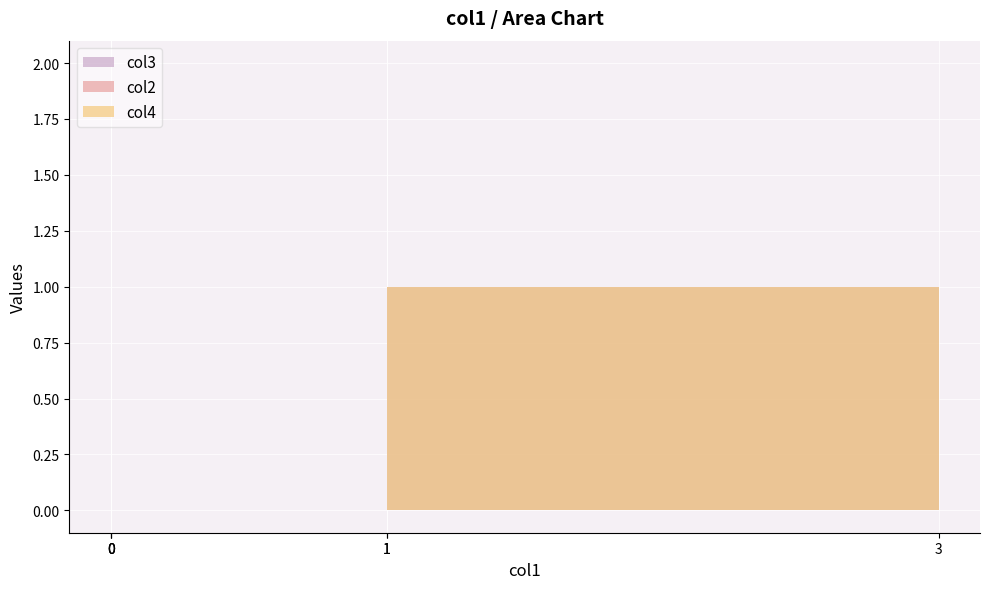

How many categories are shown in the chart?

6